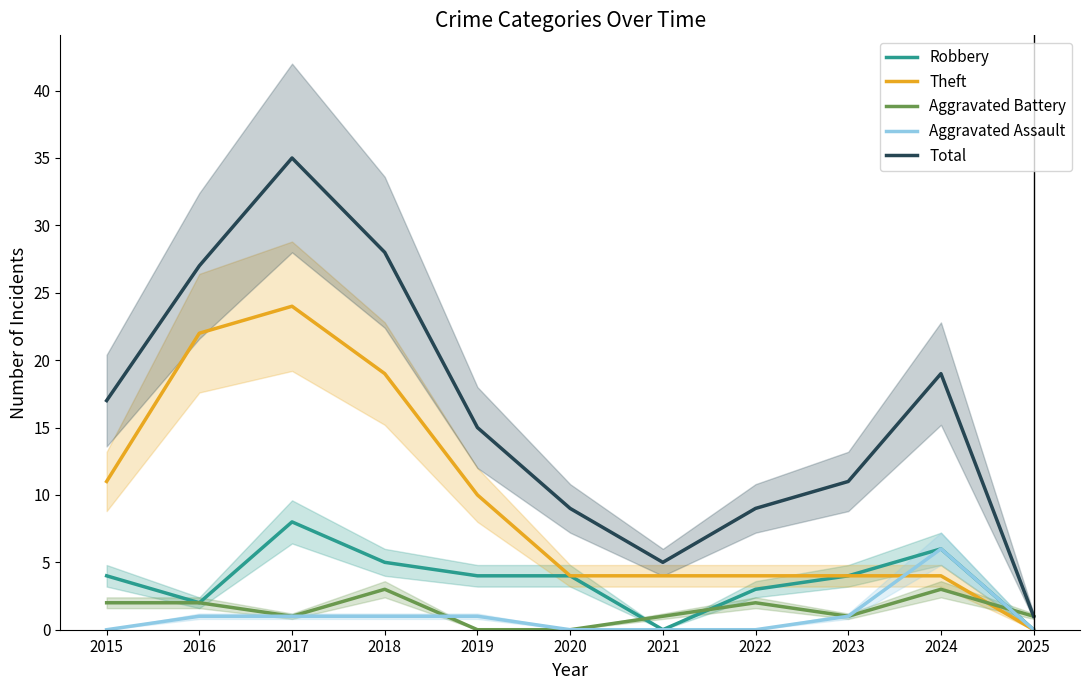

At how many categories does at least one series exceed 12?

6